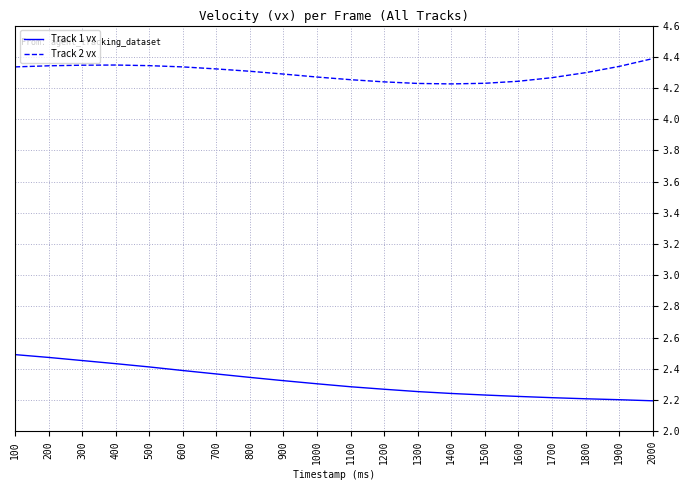

The value of Track 1 vx at 100 is 4.4. True or false?

False